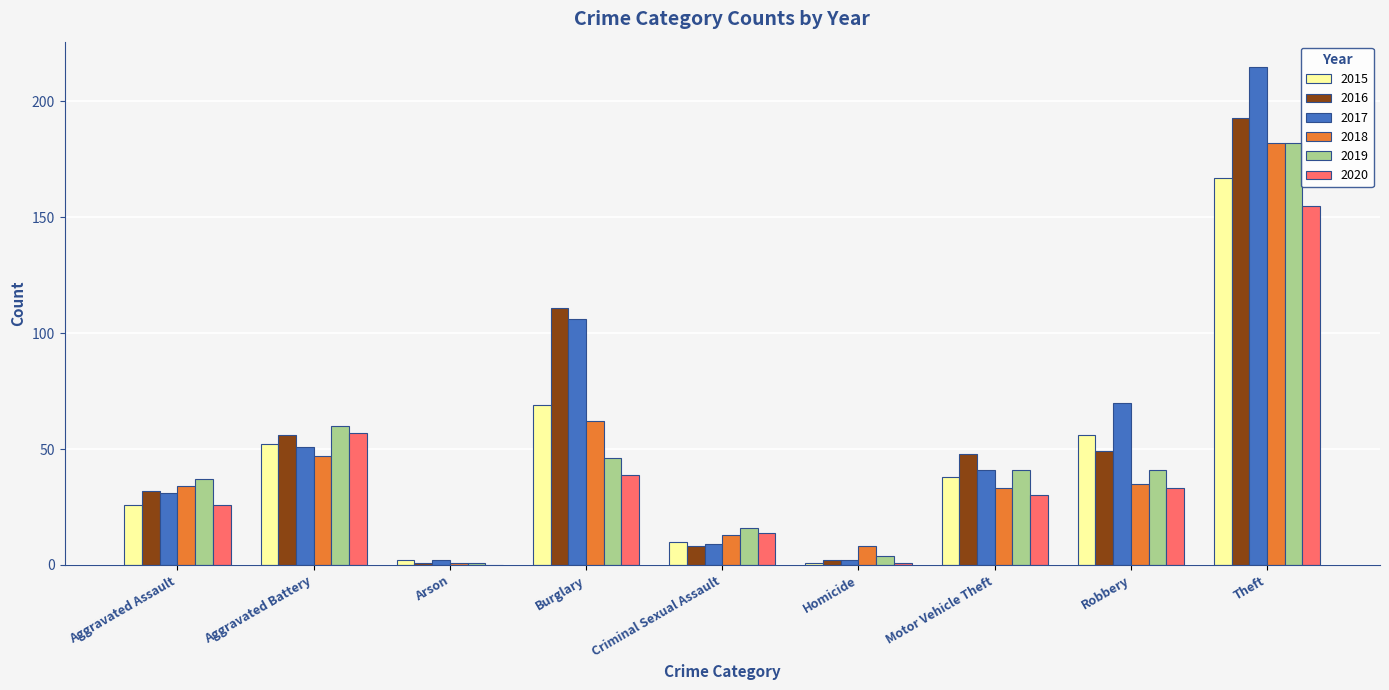

The 2017 series shows 31 at Aggravated Assault. True or false?

True